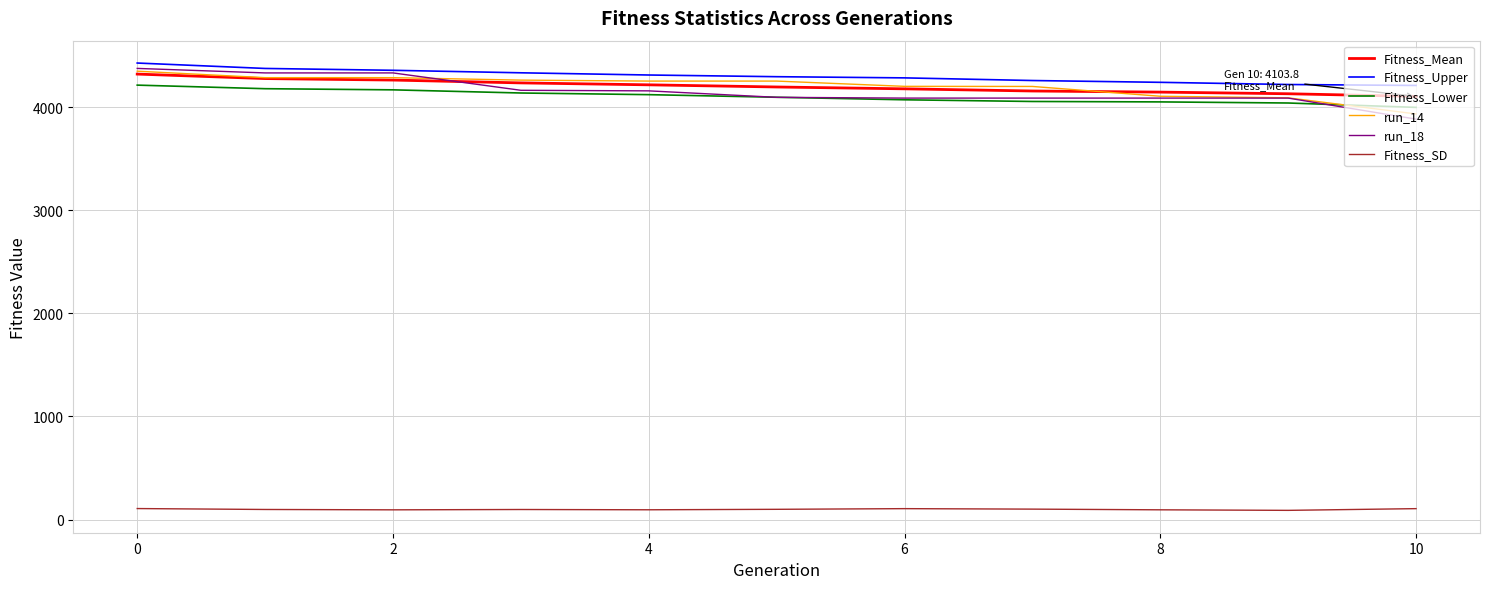

What is the highest value of the Fitness_Lower series?

4213.3